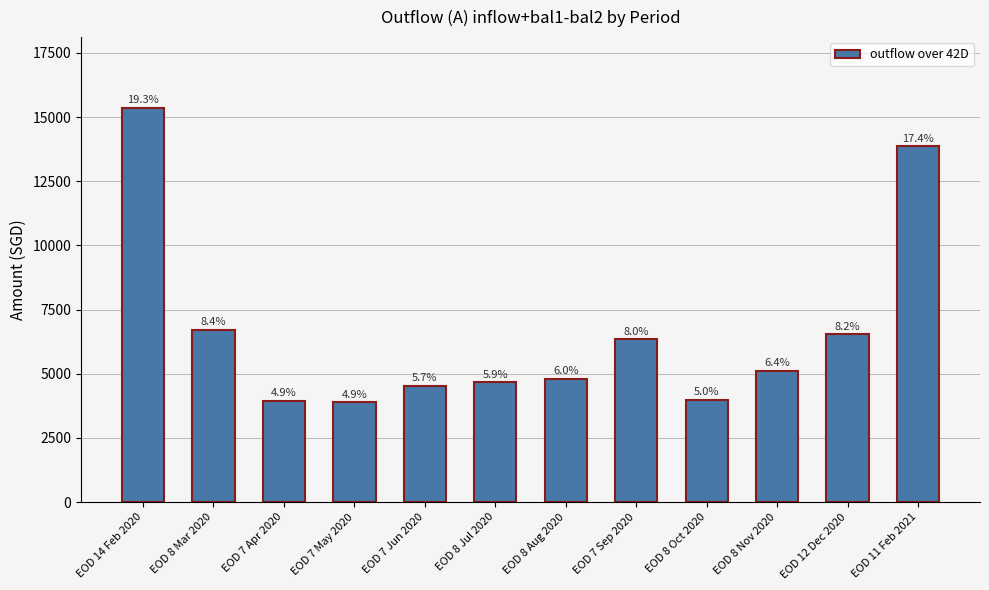

What is the value of the 12th bar from the left?

13857.1